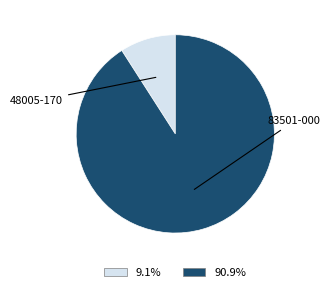

Does any single category account for the majority?

Yes